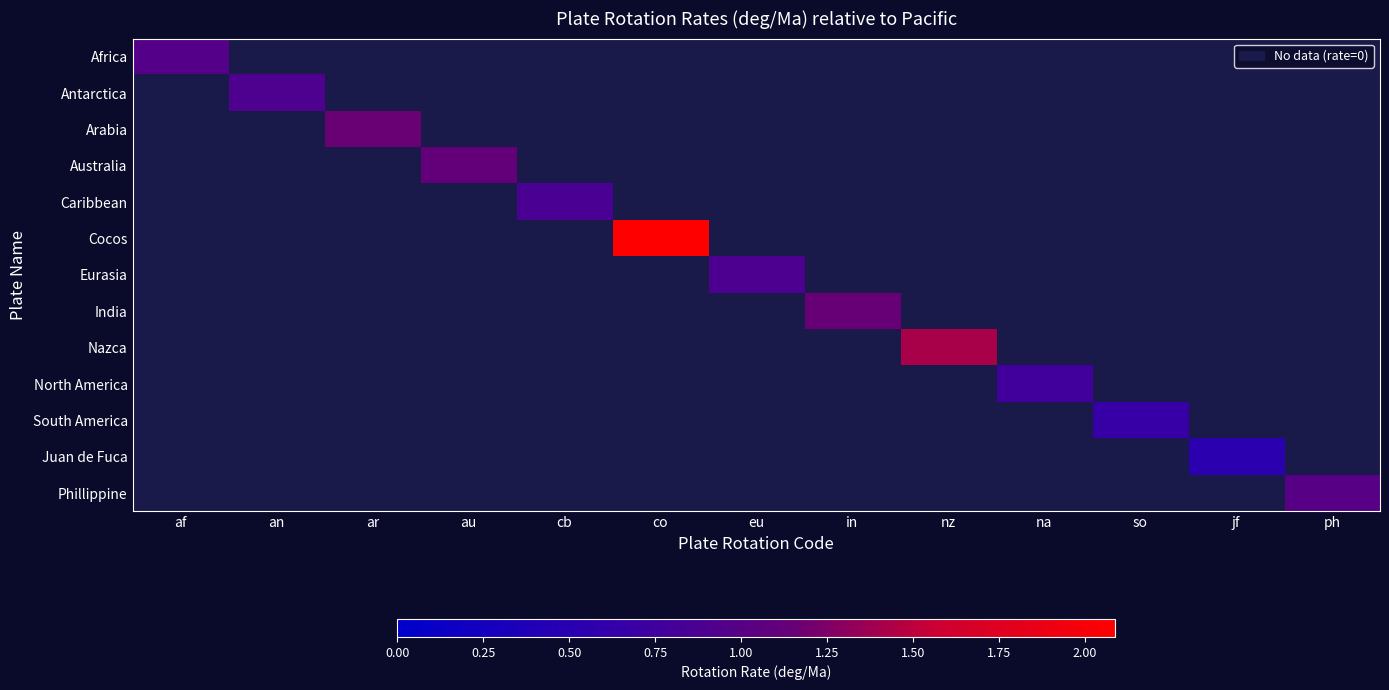

List the series in order of their peak value, lowest first.

Juan de Fuca, South America, North America, Caribbean, Eurasia, Antarctica, Africa, Phillippine, Australia, India, Arabia, Nazca, Cocos